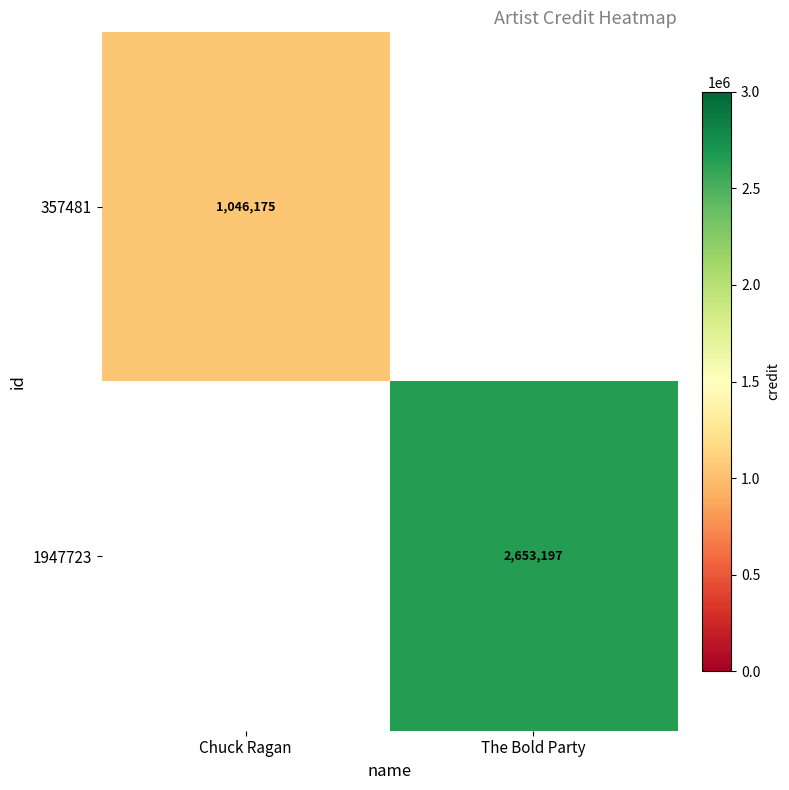

The 1947723 series shows 566220 at The Bold Party. True or false?

False